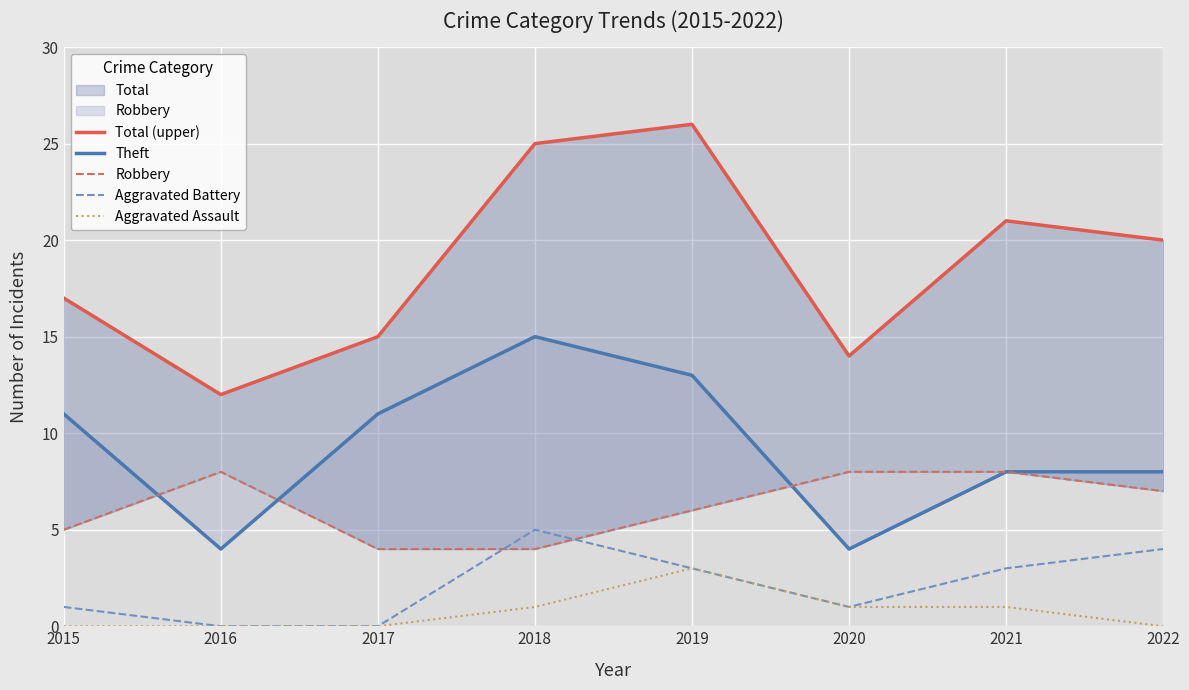

What is the difference between the Theft values at 2018 and 2017?

4